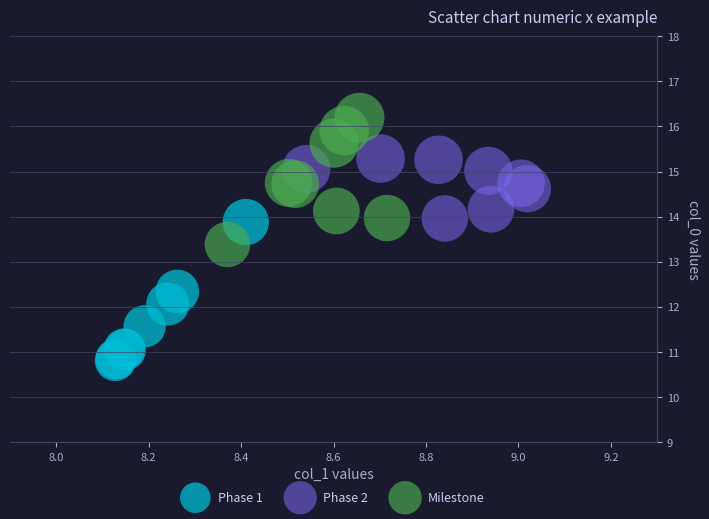

Which series contains the lowest Y value?

Phase 1